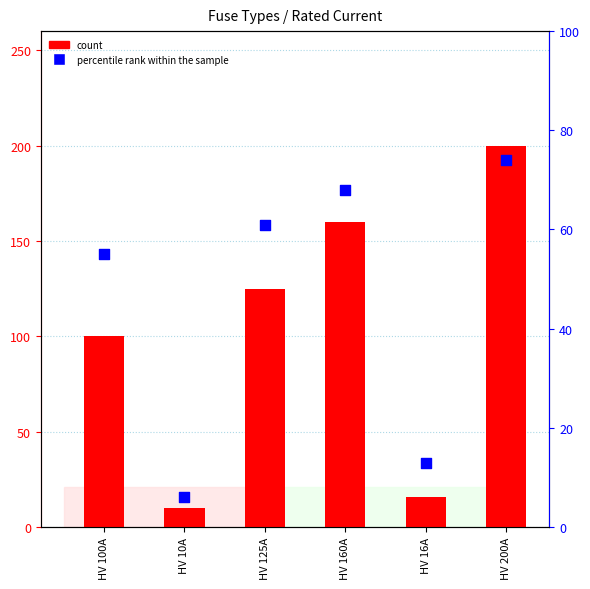

Which series has the largest total across all categories?

count